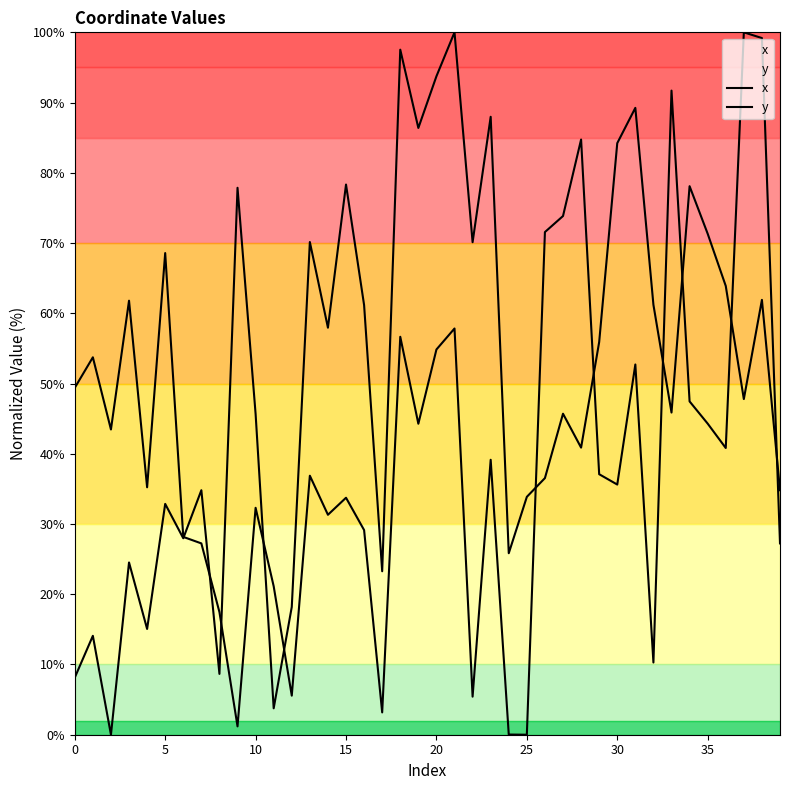

True or false: x has a value of 39.6 at 14.

False